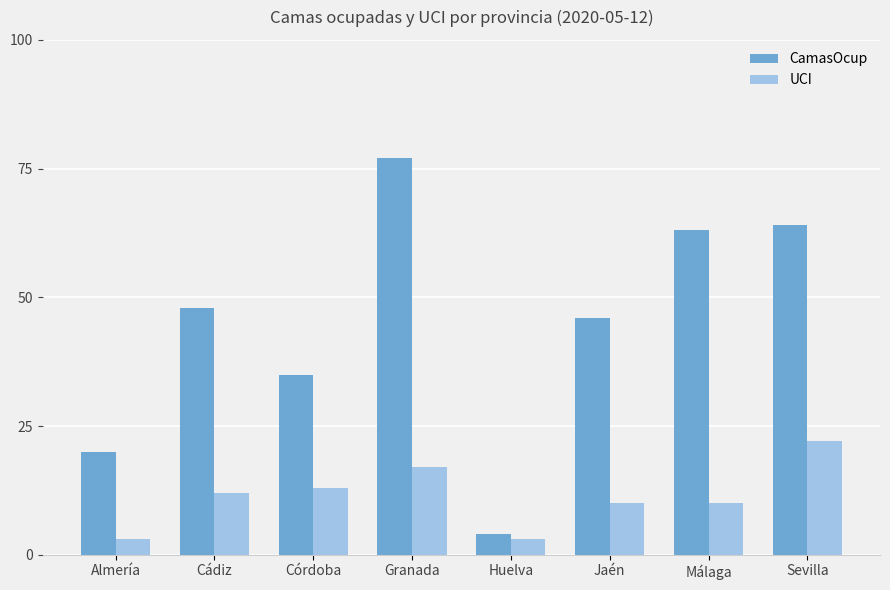

What is the difference between the maximum and minimum values in the UCI series?

19